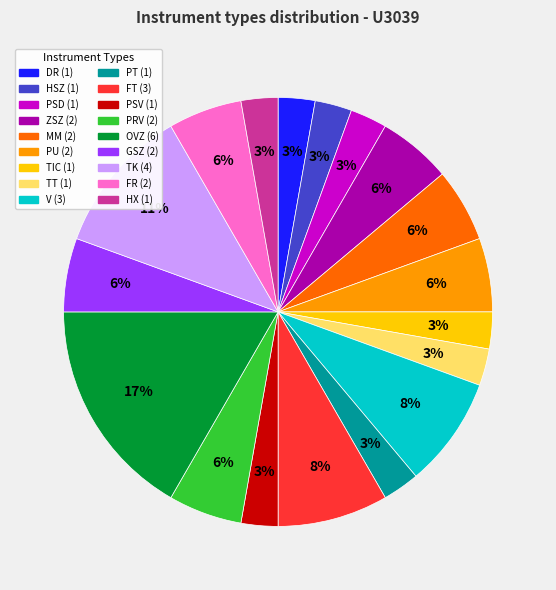

Is there a majority slice in this chart?

No